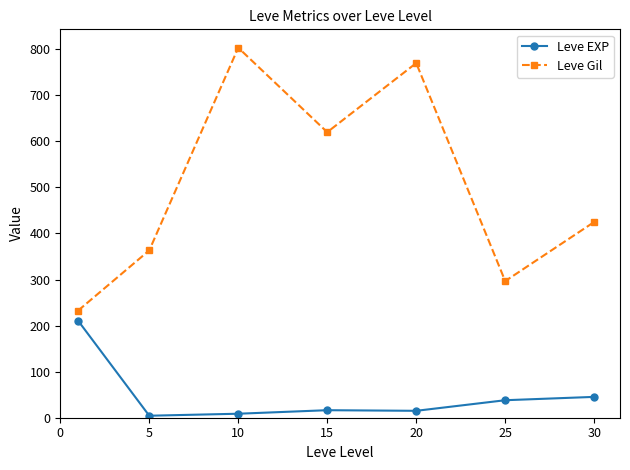

What is the difference between the maximum and minimum values in the Leve EXP series?

206.3